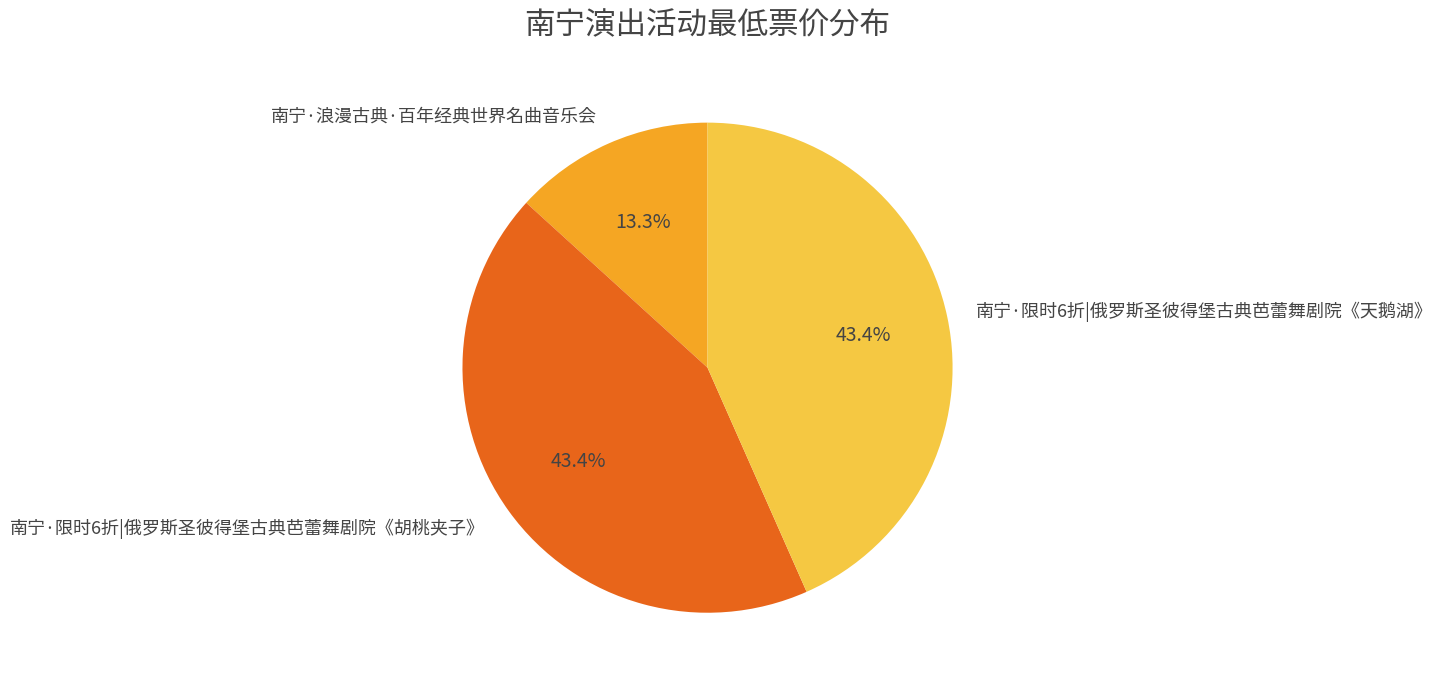

The 南宁·限时6折|俄罗斯圣彼得堡古典芭蕾舞剧院《胡桃夹子》 slice represents 29% of the pie. True or false?

False